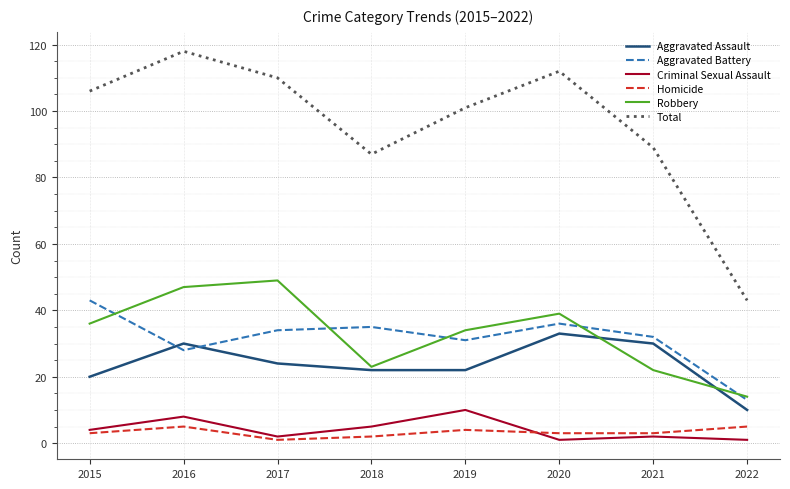

Which series has the widest spread of values?

Total